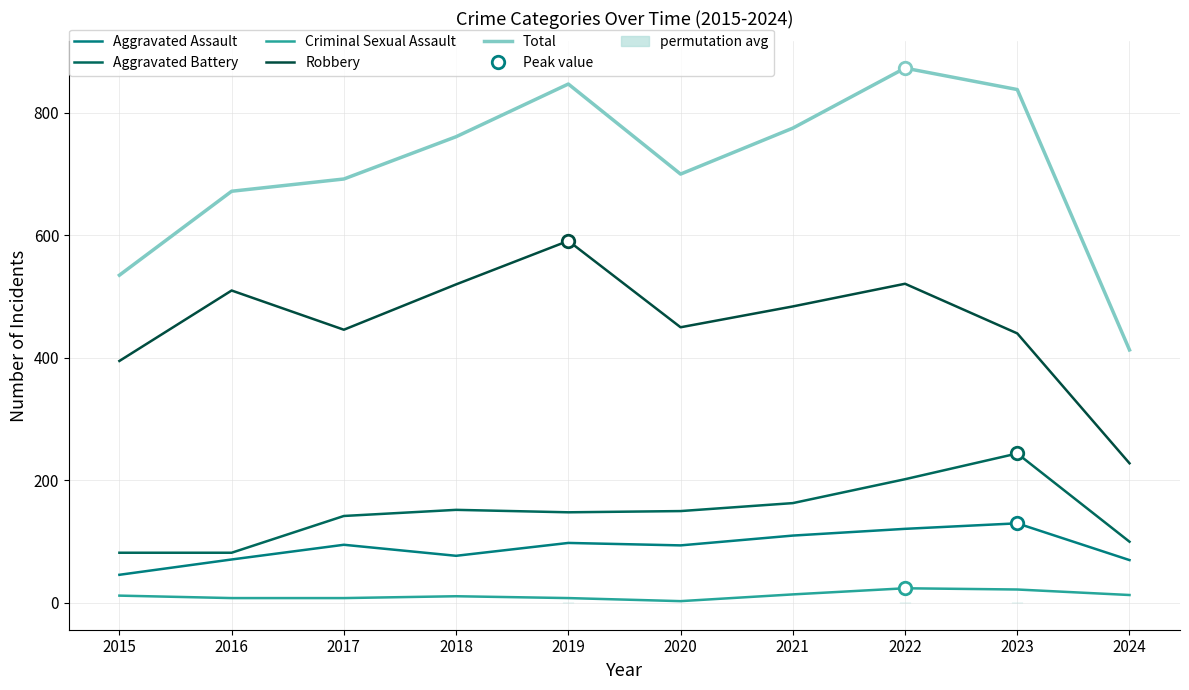

Reading left to right, transcribe all the data shown in this chart.

Aggravated Assault: 46	71	95	77	98	94	110	121	130	70
Aggravated Battery: 82	82	142	152	148	150	163	202	244	100
Criminal Sexual Assault: 12	8	8	11	8	3	14	24	22	13
Robbery: 395	510	446	520	591	450	484	521	440	228
Total: 535	672	692	761	847	700	775	873	838	413